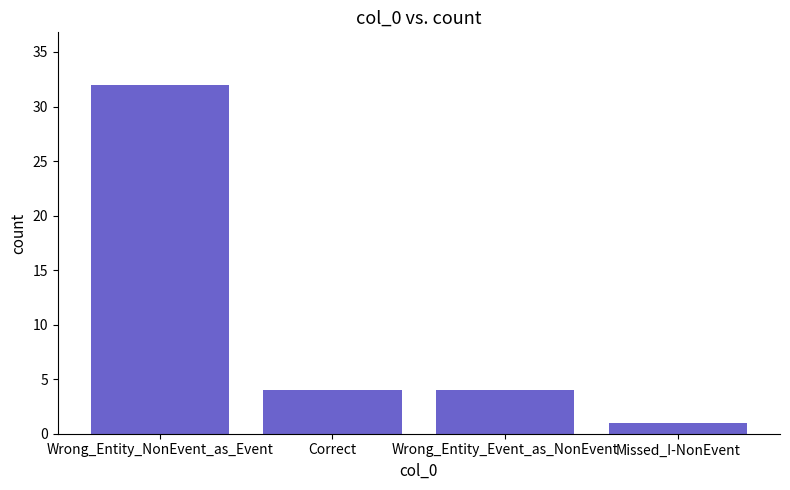

What is the label of the 3rd bar from the left?

Wrong_Entity_Event_as_NonEvent